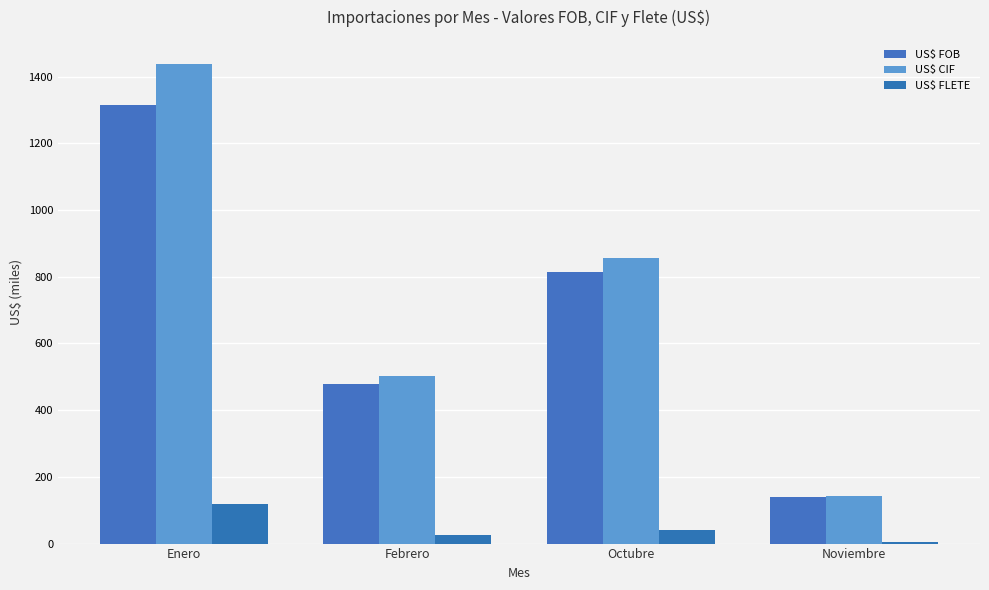

How many groups of bars are there?

4